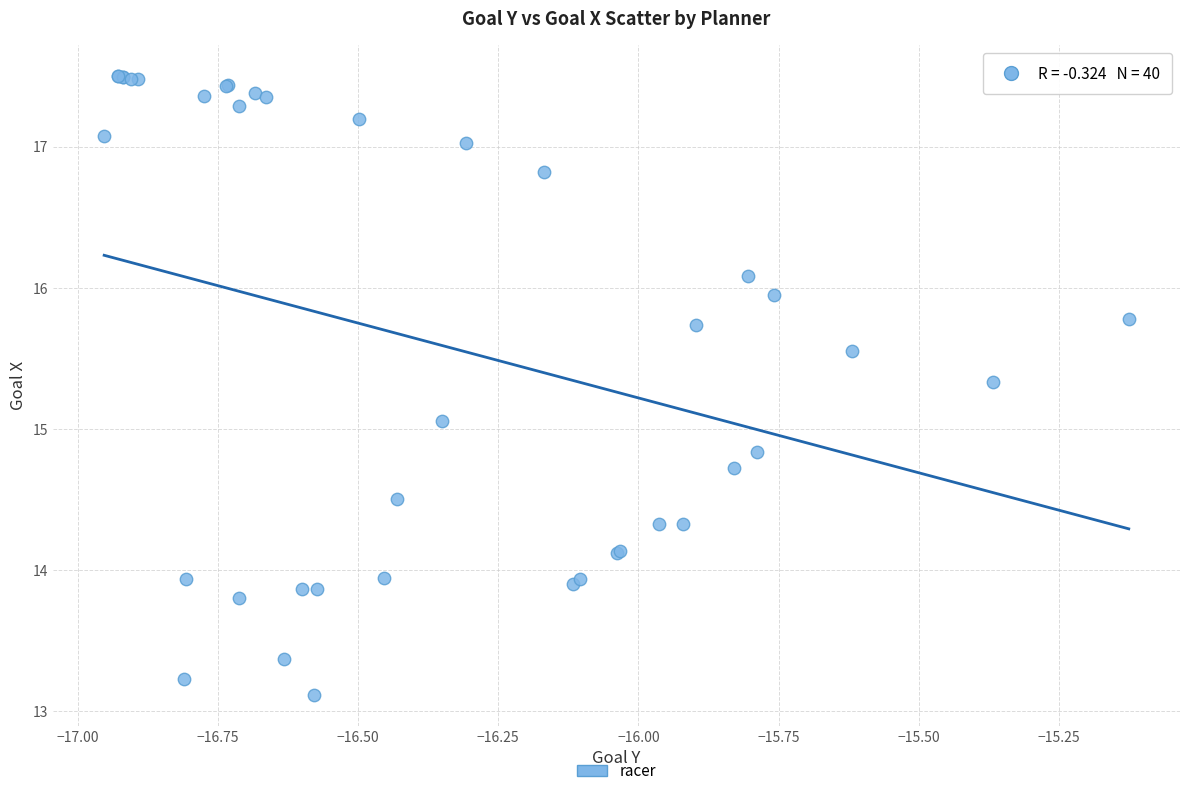

What Y value in the scatter plot is closest to 15?

15.1